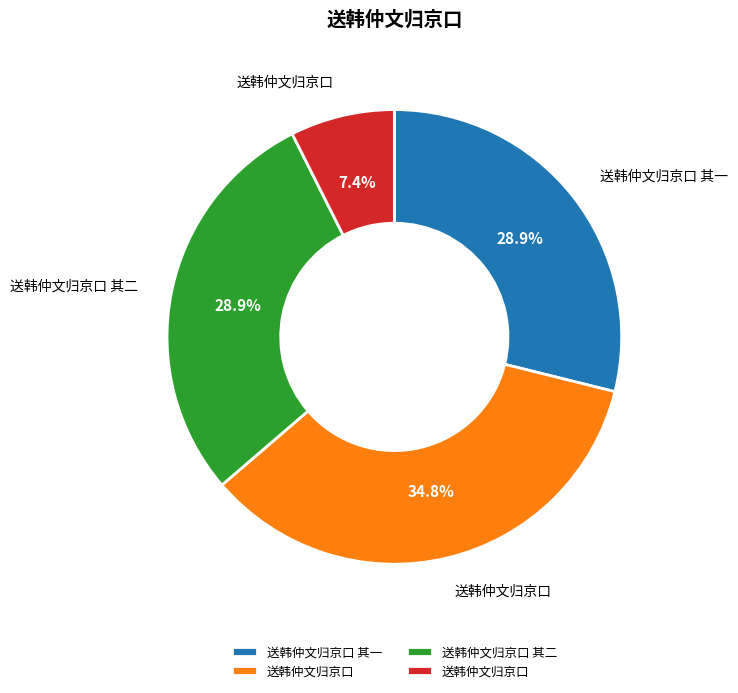

Is there a majority slice in this chart?

No